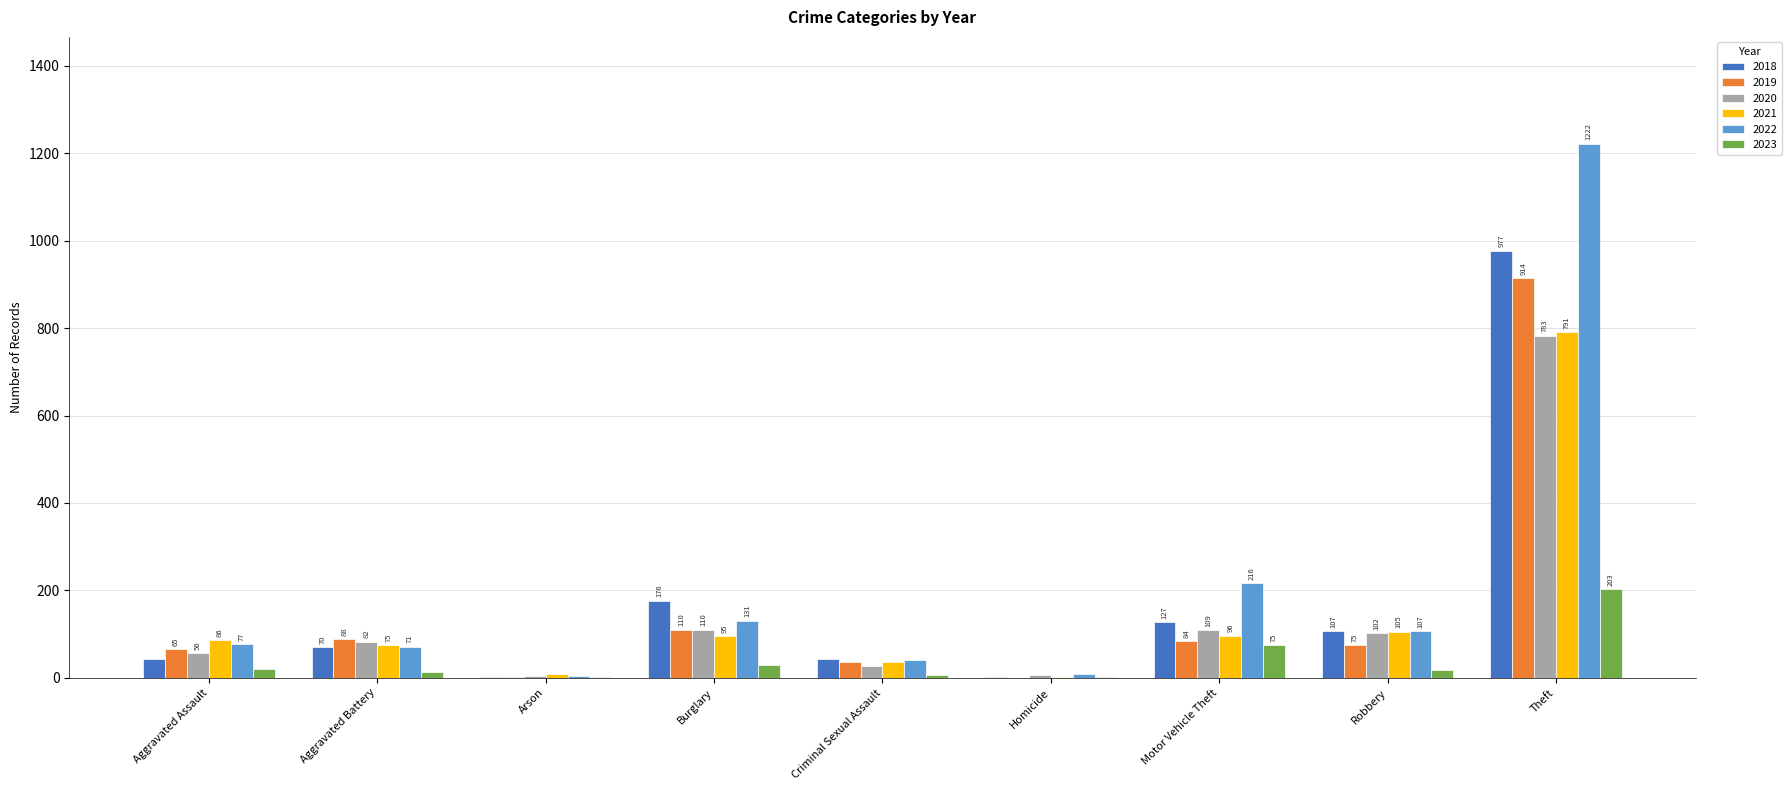

The 2022 series shows 77 at Aggravated Assault. True or false?

True